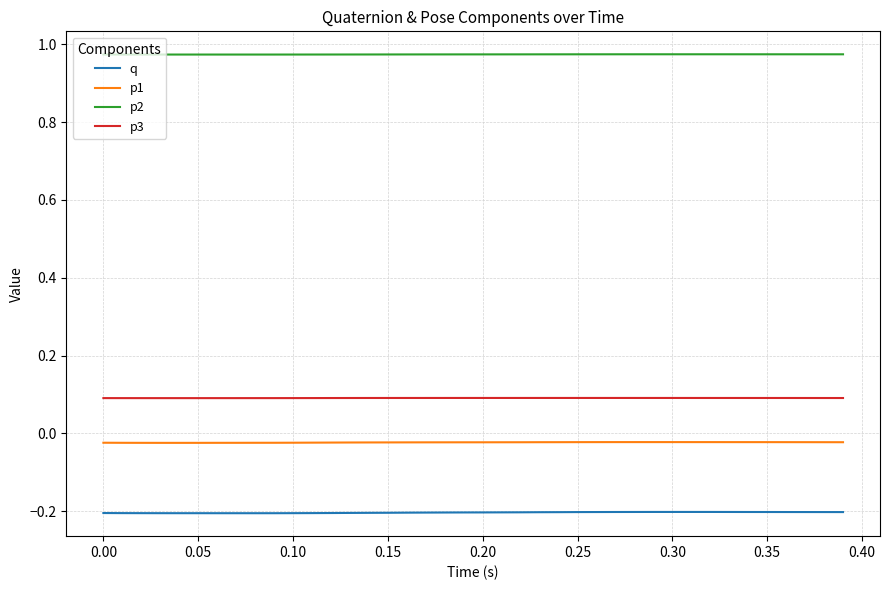

List the series in order of their peak value, highest first.

p2, p3, p1, q